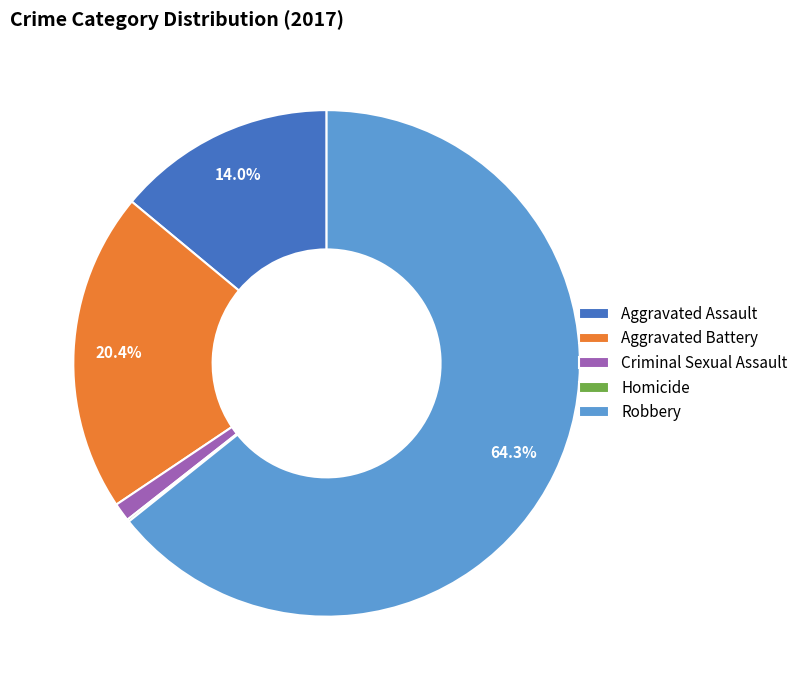

True or false: Robbery accounts for 54% of the total.

False